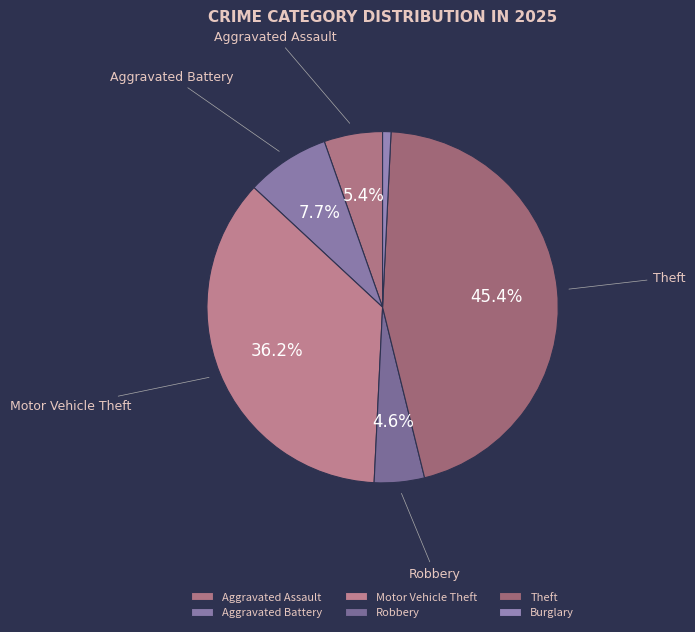

How many segments does this pie chart have?

6